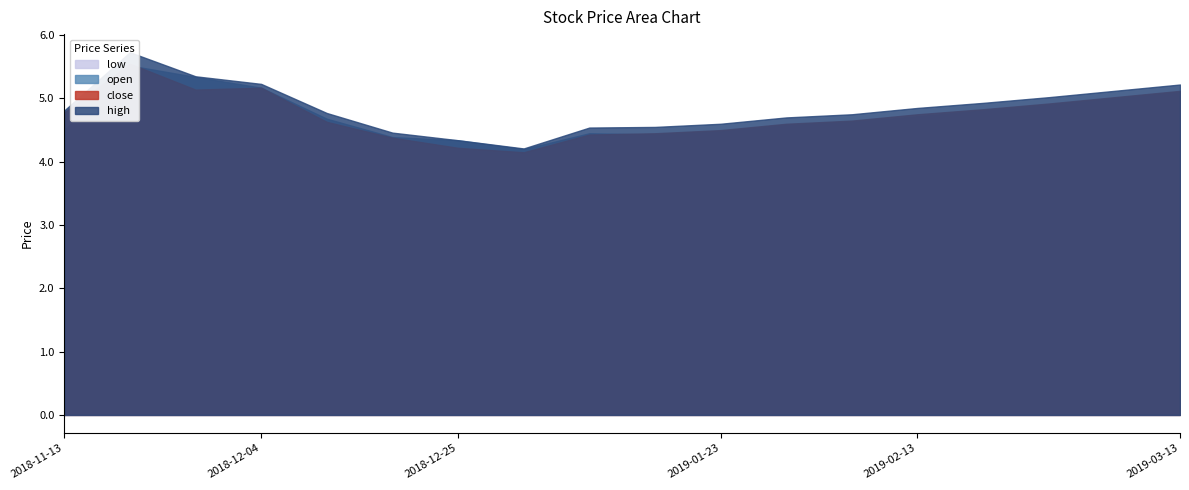

What is the difference between the high values at 2018-12-04 and 2018-11-20?

0.5